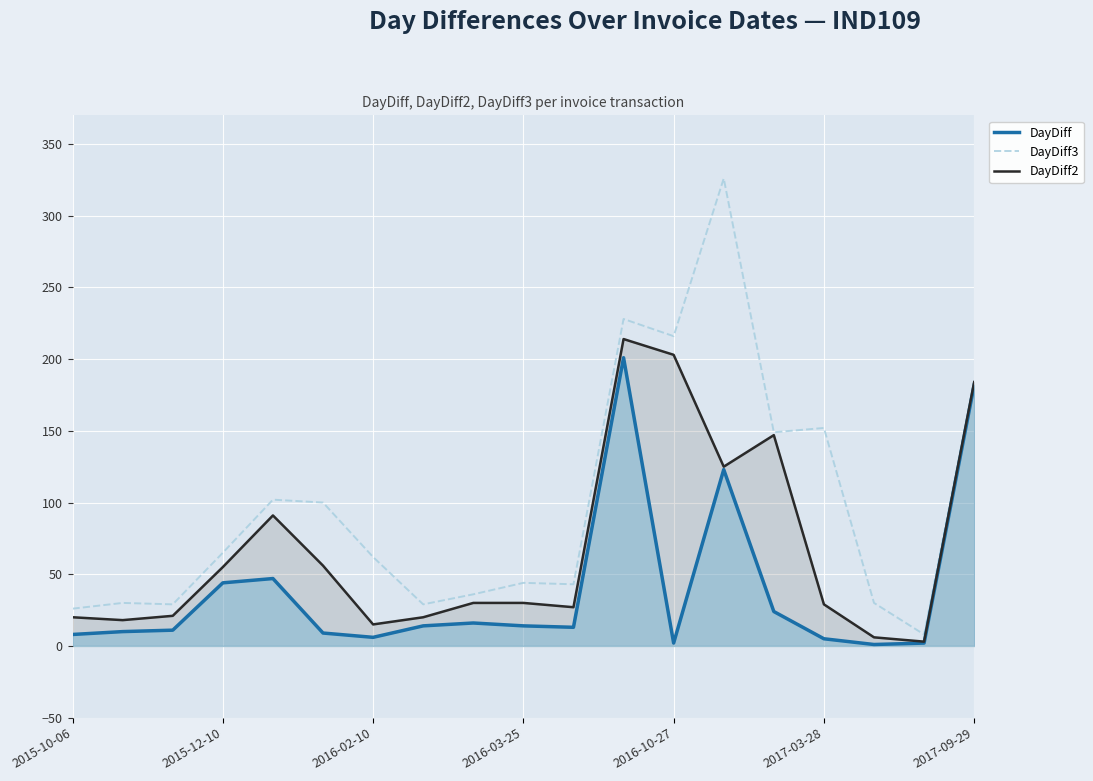

How many data points in DayDiff2 are less than 30?

9